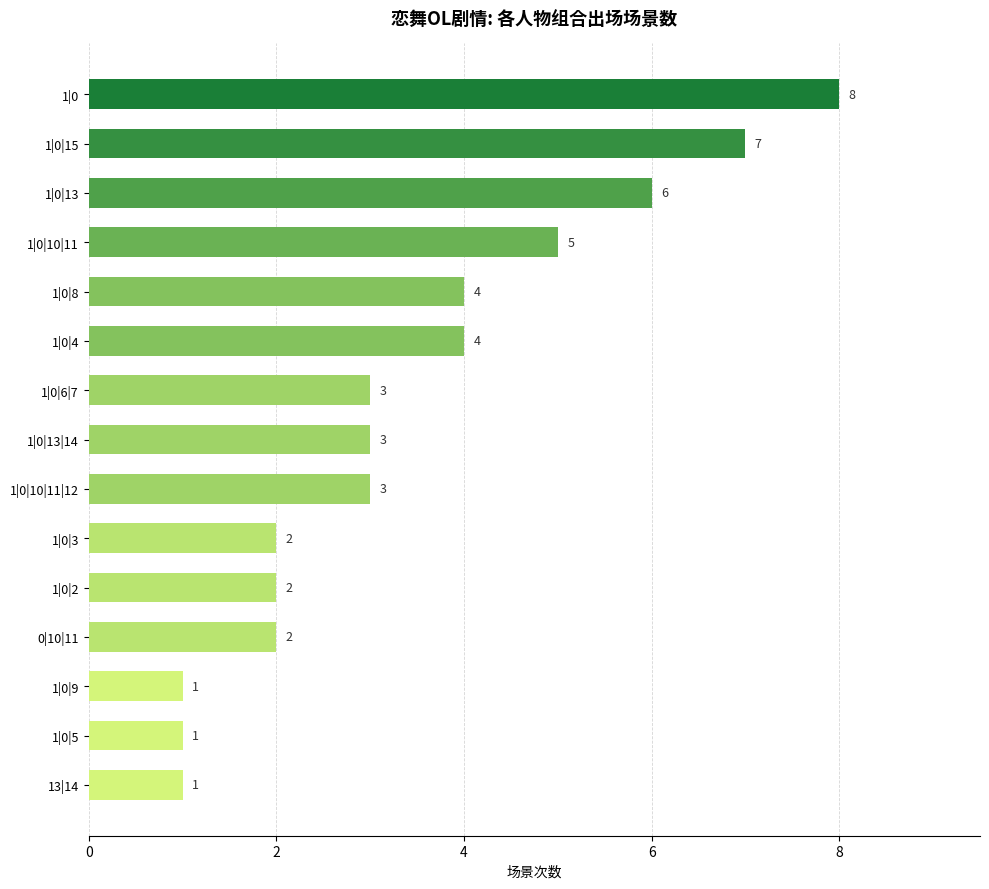

How many data points does each series have?

15